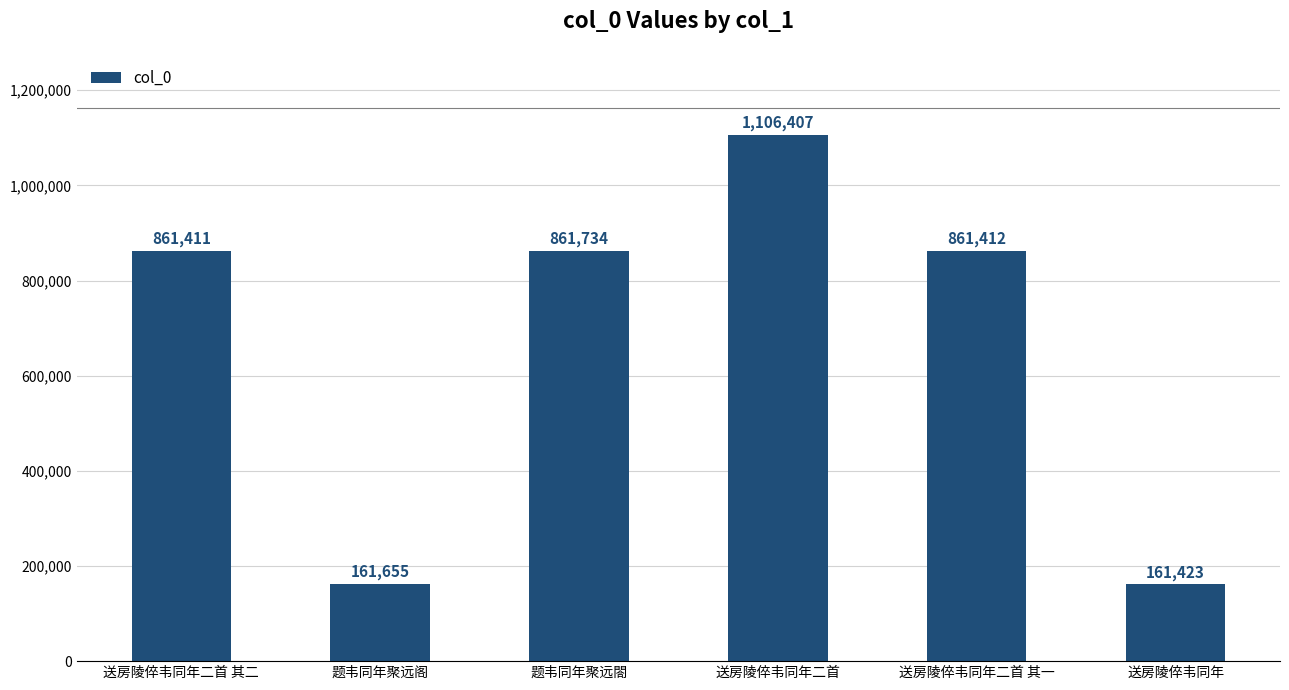

Reading left to right, what are all the values shown in this chart?

861411	161655	861734	1106407	861412	161423